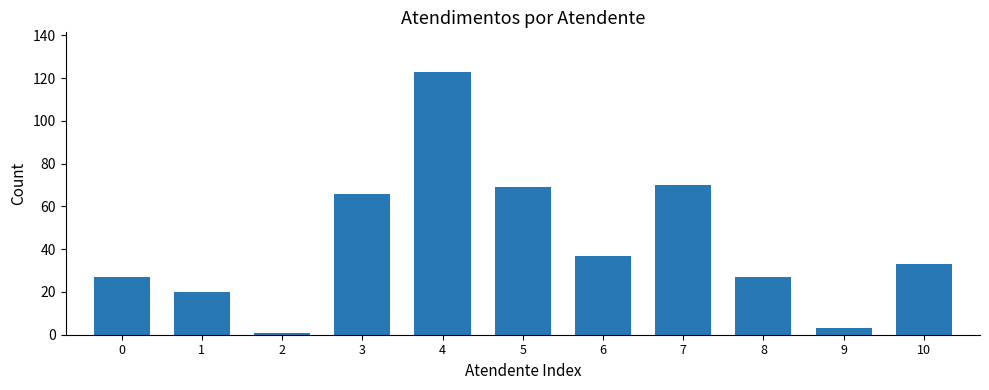

Read the value at 10, to the nearest 50.

50